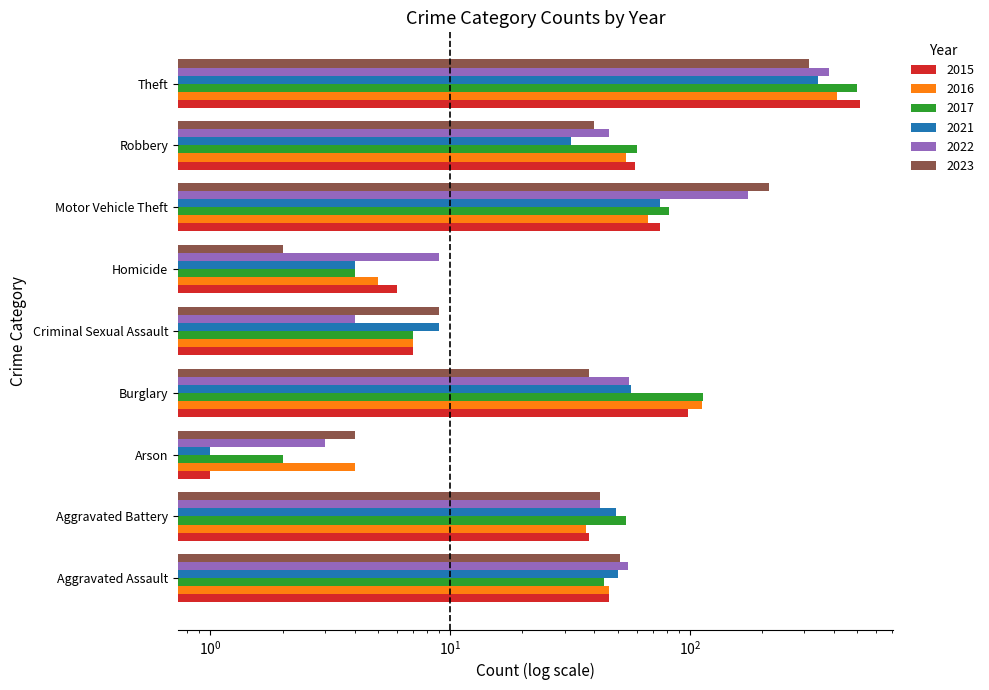

How many bars are there in total?

54